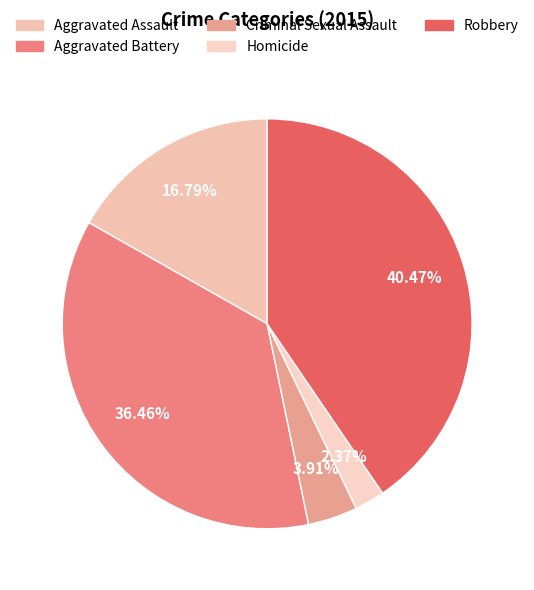

To the nearest percent, what is the difference between the Homicide and Aggravated Assault slice percentages?

14%